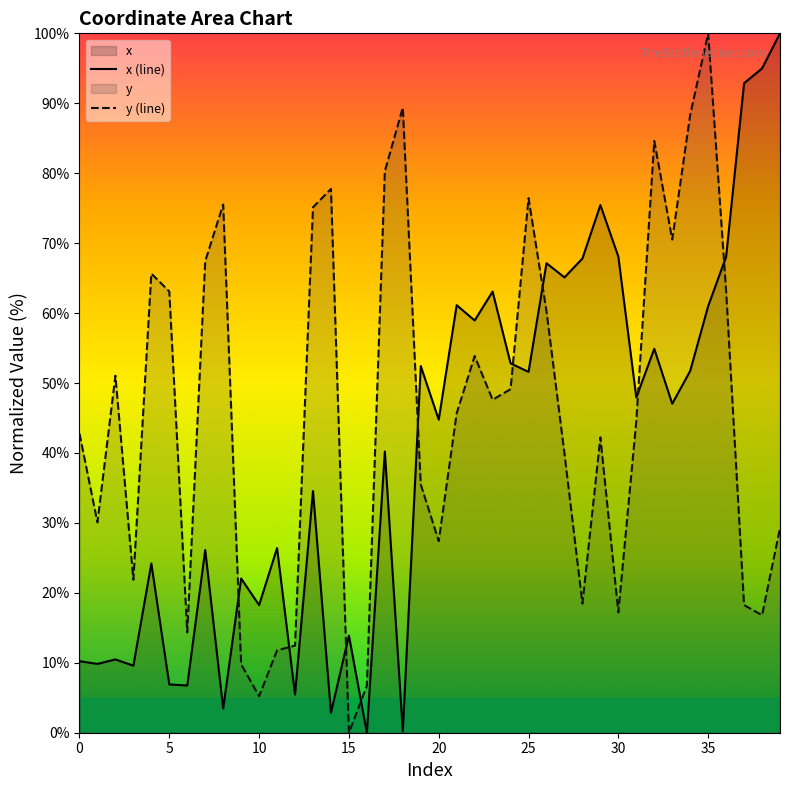

What is the total value across all series at 20?

72.1